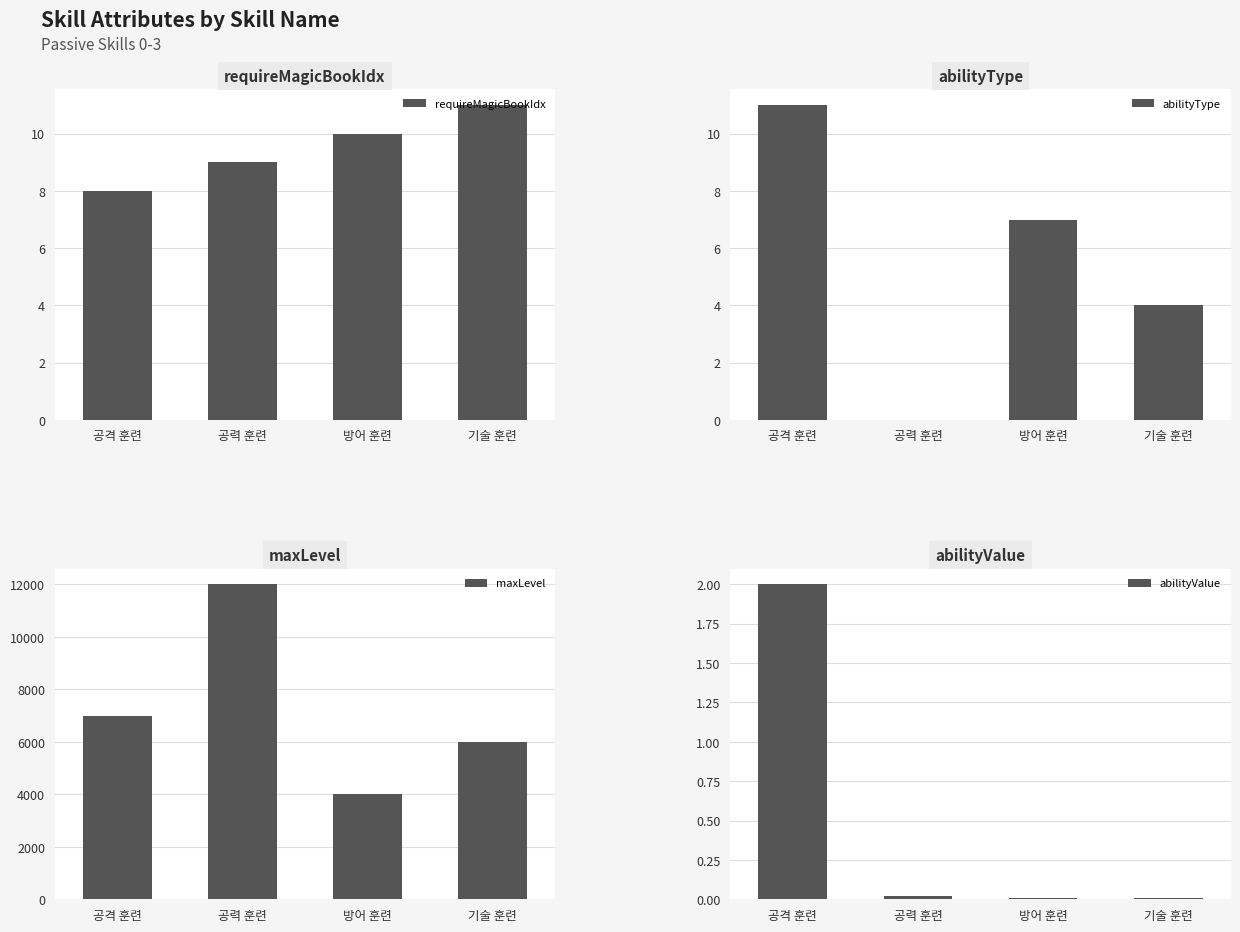

Which series has the widest spread of values?

maxLevel